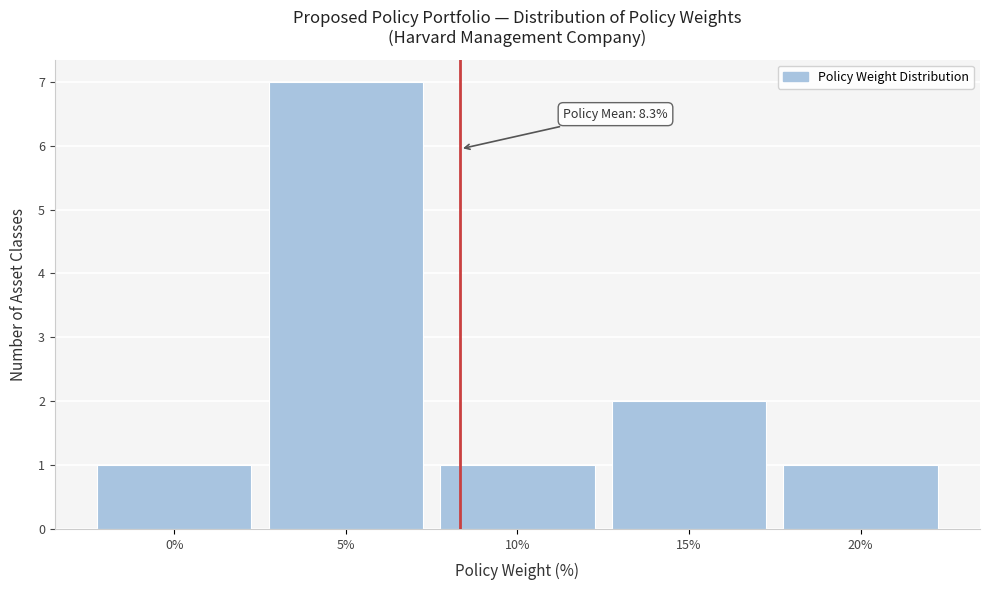

Which range on the x-axis has the tallest bar?

2.5 to 7.5